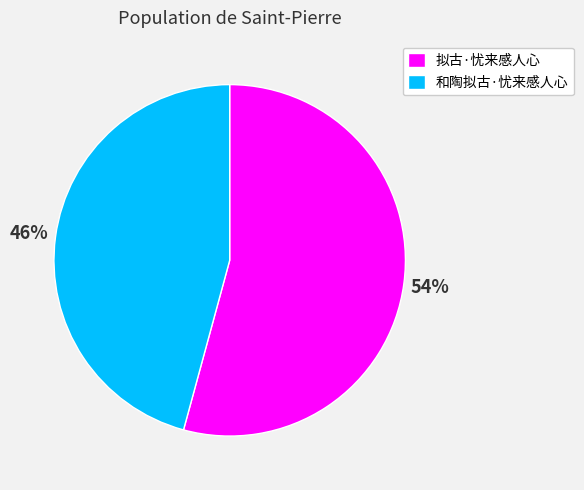

To the nearest percent, what is the difference between the largest and smallest slice percentages?

8%